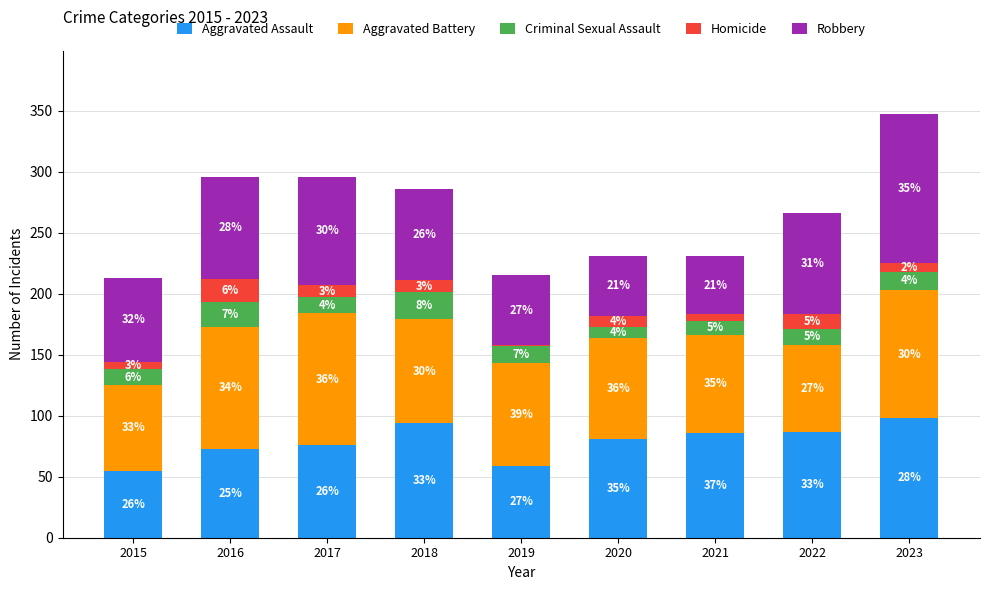

Does the chart contain stacked bars?

Yes